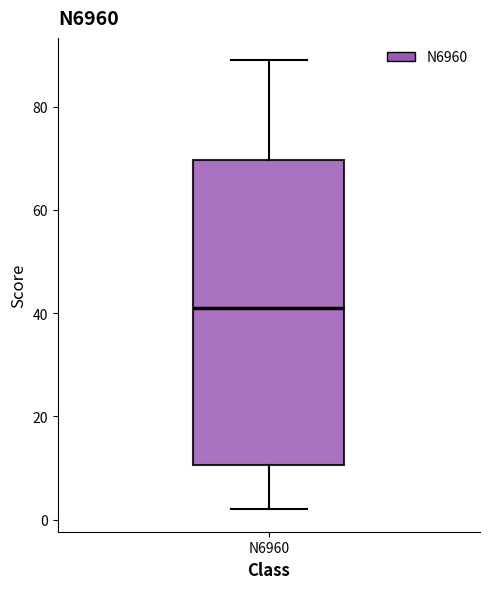

Where does the median line of the box for N6960 sit on the y-axis? The values are not printed on the chart, so give them approximately, as read against the axis.

42